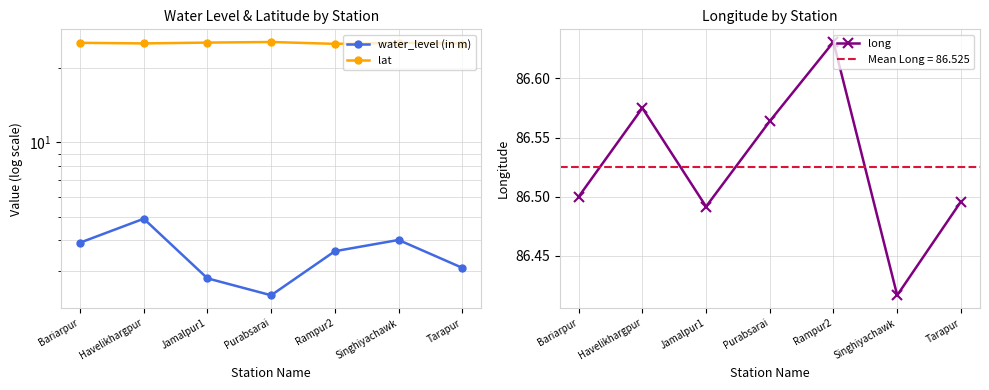

Rank the series at Jamalpur1 from highest to lowest value.

long, lat, water_level (in m)